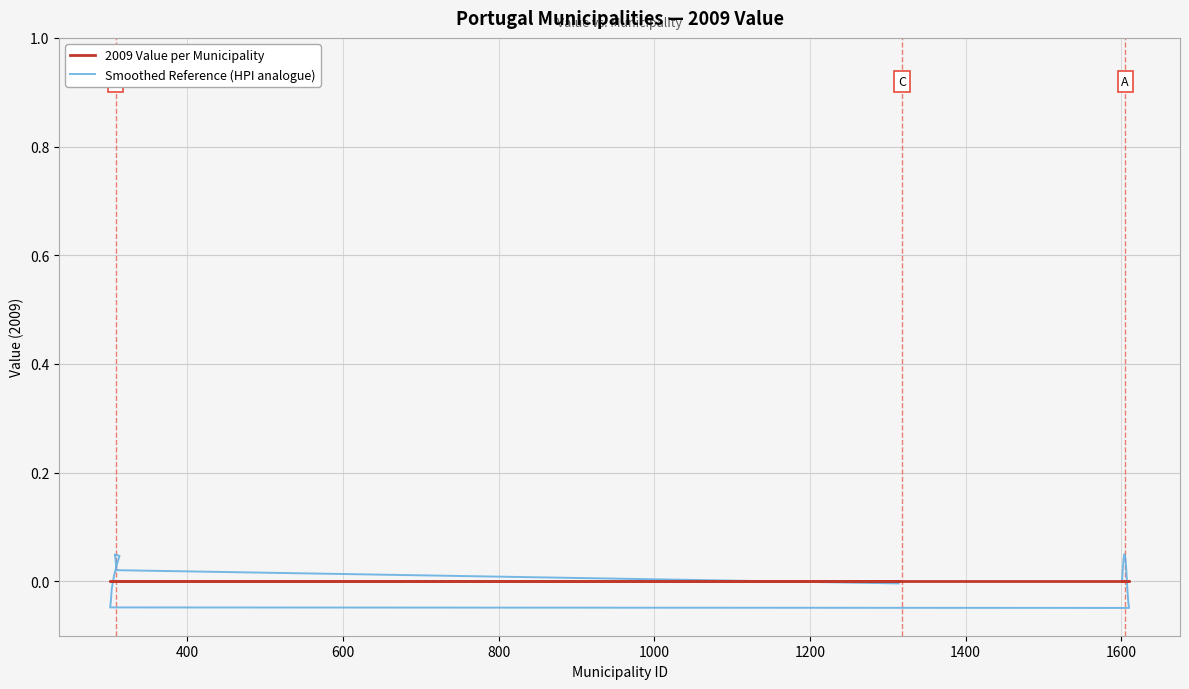

Does the chart display data point markers on the line(s)?

No